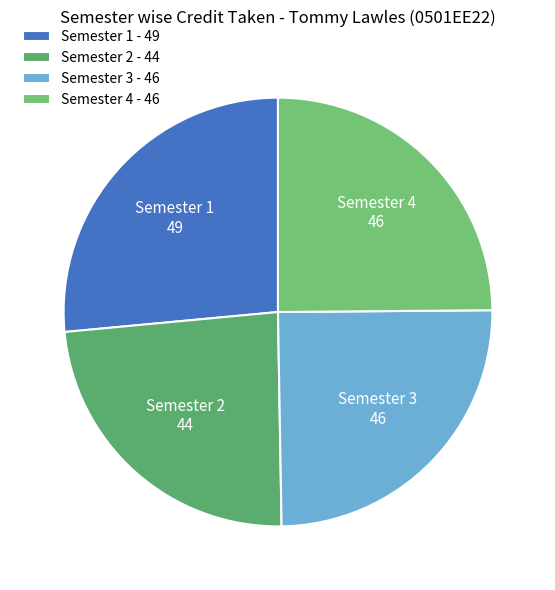

Is it true that Semester 4 is 15% of the pie?

False